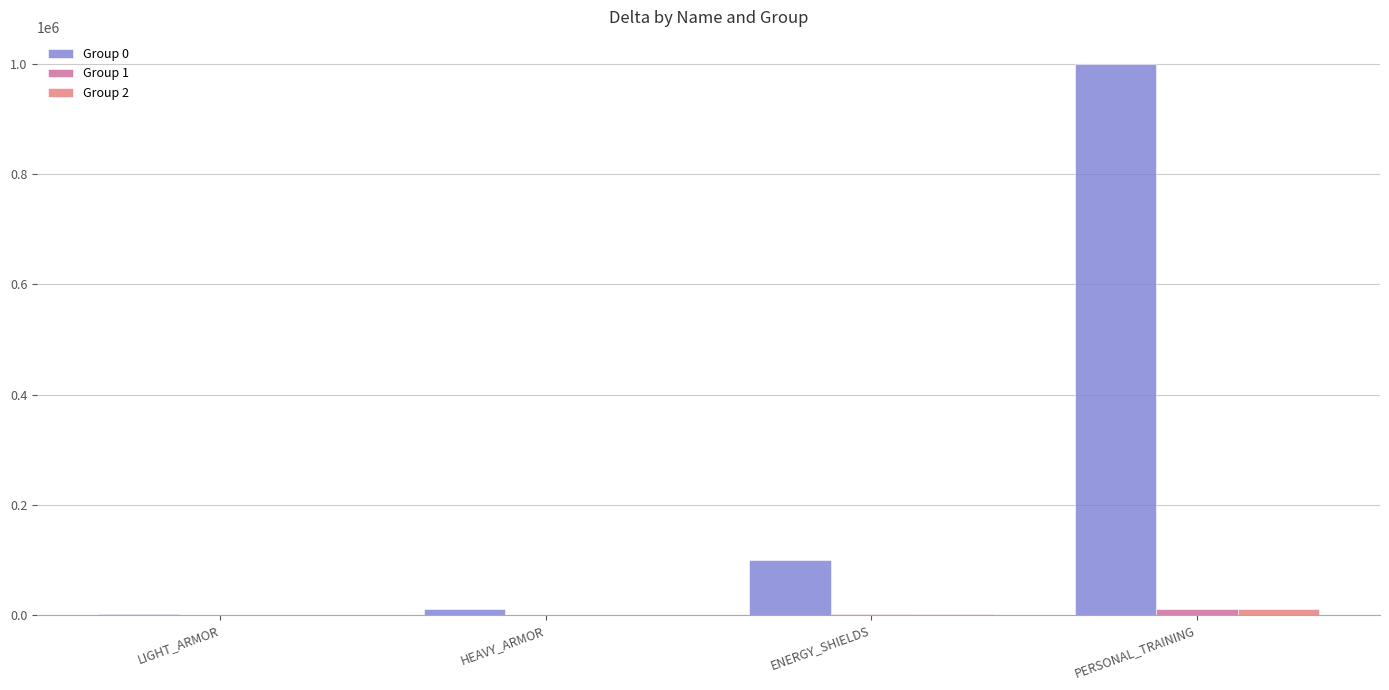

At which category is the sum across all series the highest?

PERSONAL_TRAINING